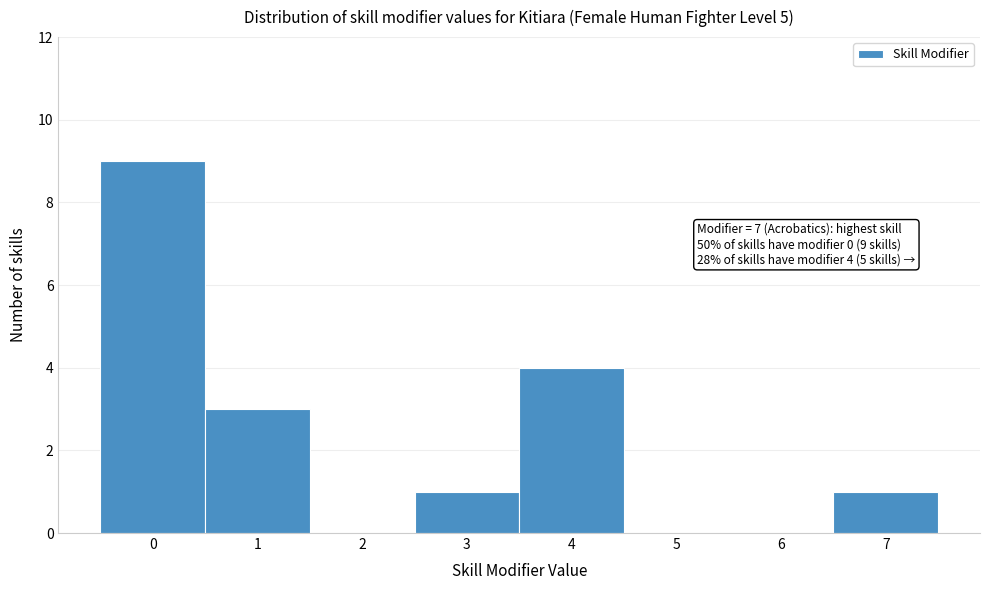

Which range on the x-axis has the tallest bar?

-0.5 to 0.5